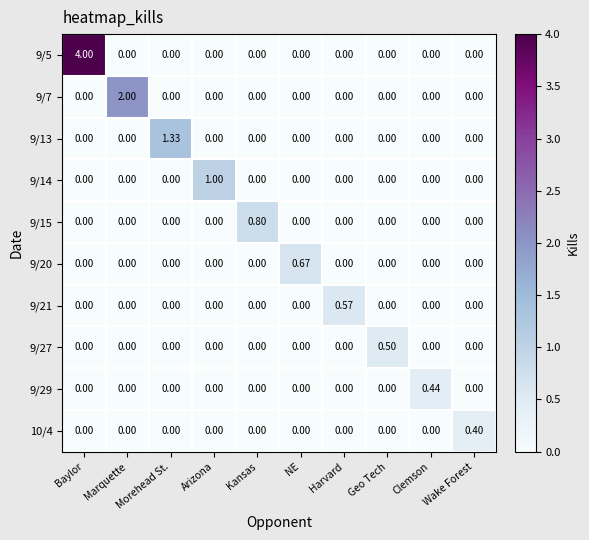

At which label does 10/4 reach its peak?

Wake Forest